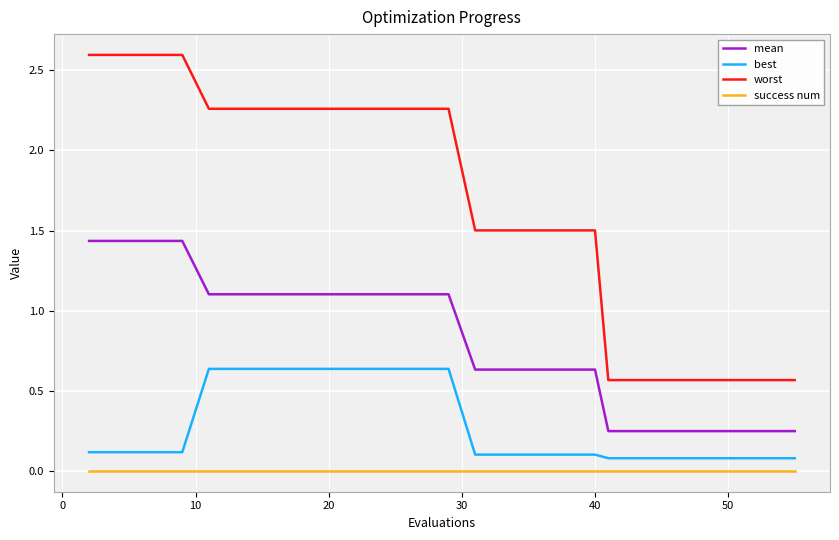

Which series has the largest total across all categories?

worst